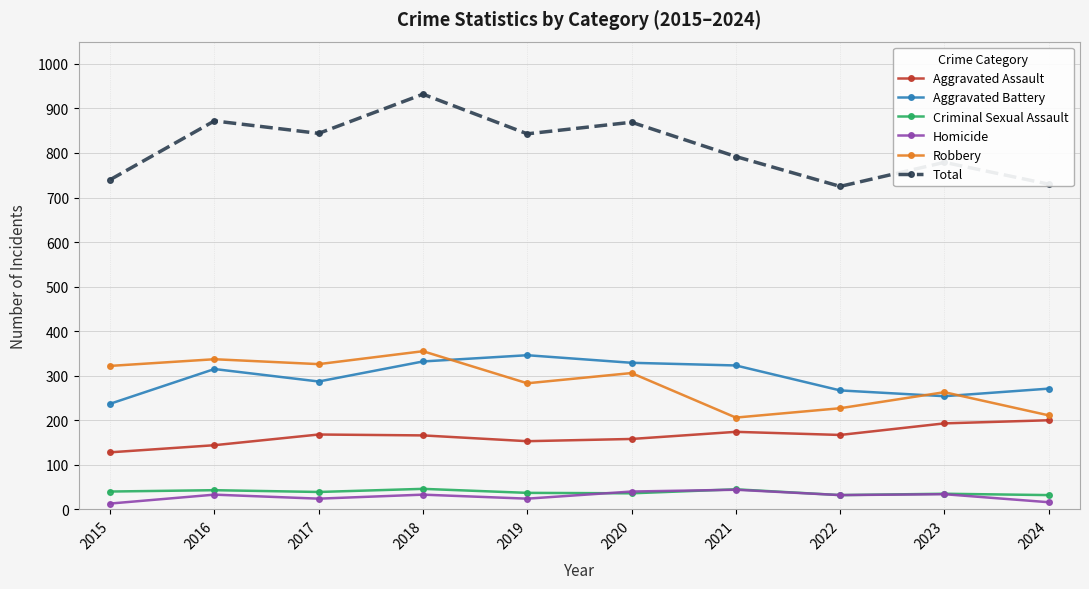

At which label does Robbery first exceed 306?

2015